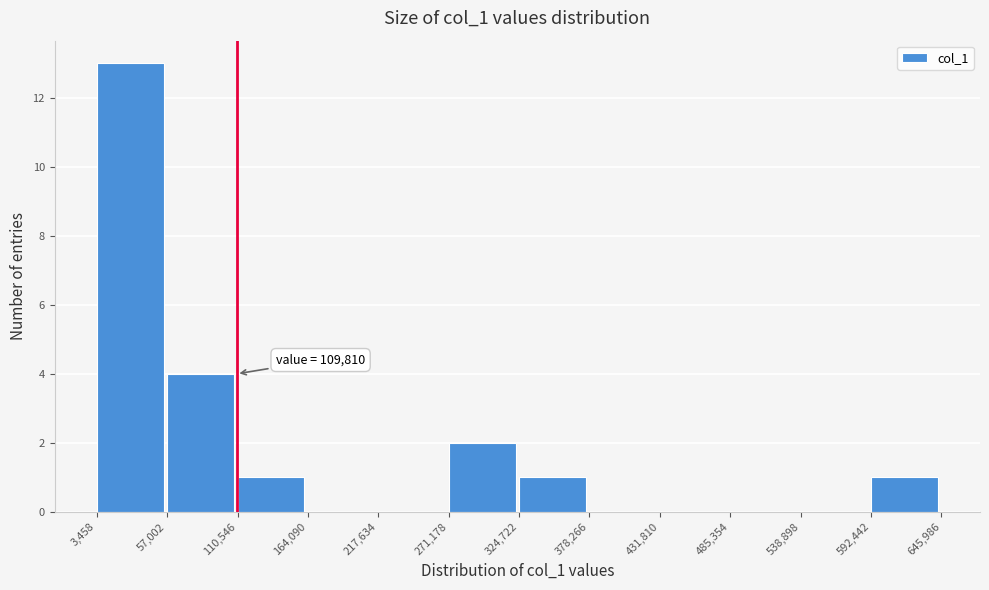

Which range on the x-axis has the tallest bar?

3,458 to 57,002